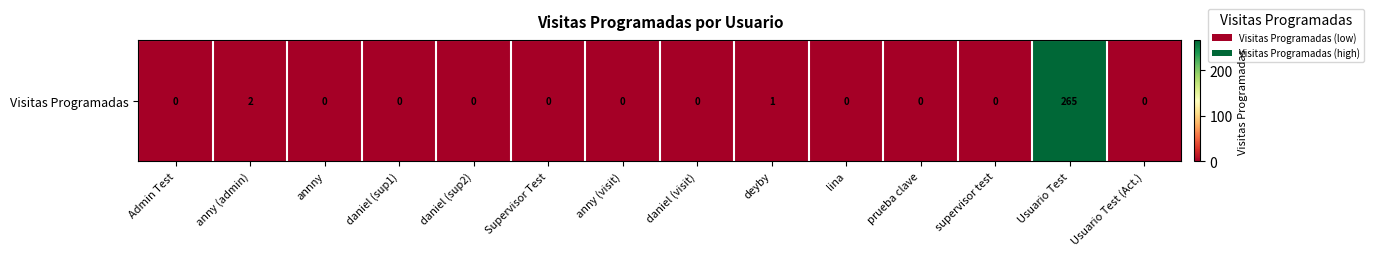

Rank the categories by value from highest to lowest.

Usuario Test, anny (admin), deyby, Admin Test, annny, daniel (sup1), daniel (sup2), Supervisor Test, anny (visit), daniel (visit), lina, prueba clave, supervisor test, Usuario Test (Act.)